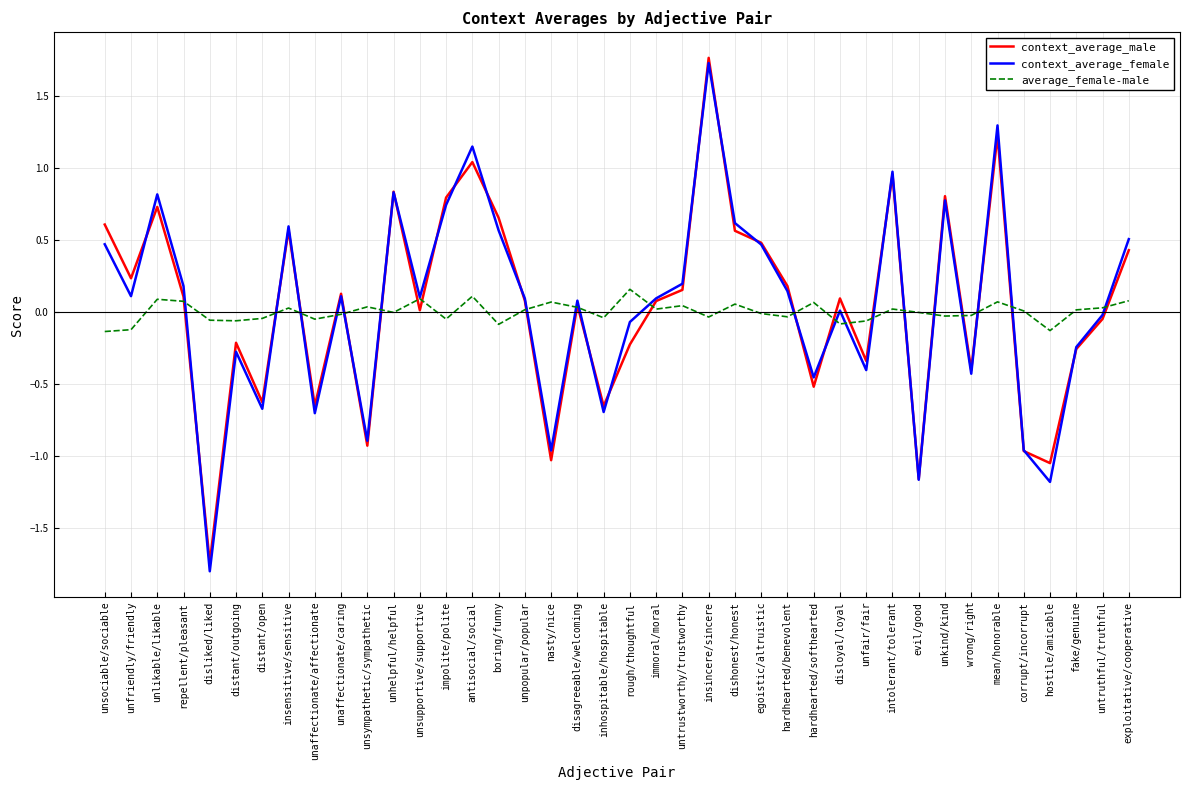

The value of context_average_female at intolerant/tolerant is 1.0. True or false?

True